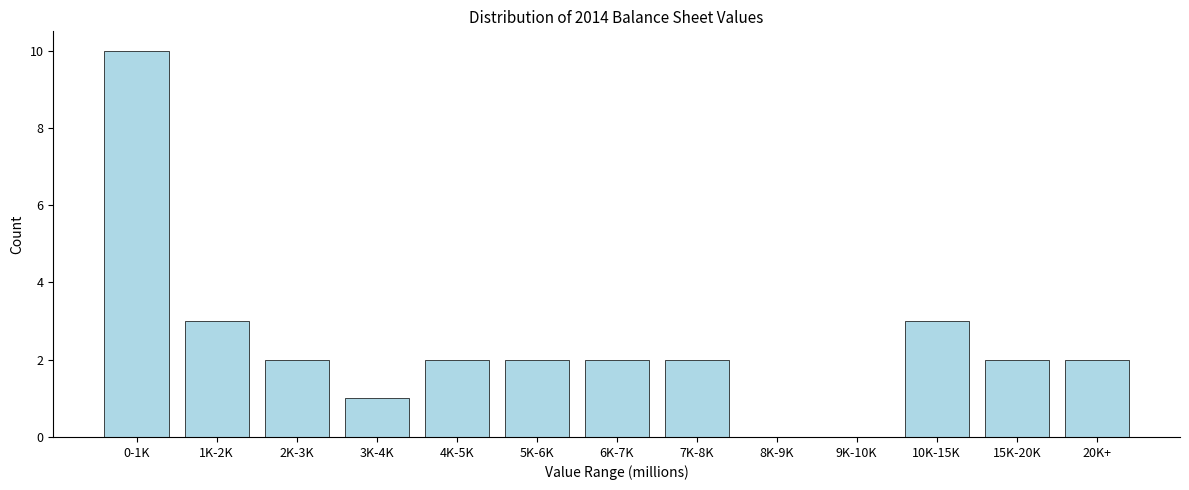

Reading left to right, extract all data points from this chart.

0-1K=10	1K-2K=3	2K-3K=2	3K-4K=1	4K-5K=2	5K-6K=2	6K-7K=2	7K-8K=2	8K-9K=0	9K-10K=0	10K-15K=3	15K-20K=2	20K+=2